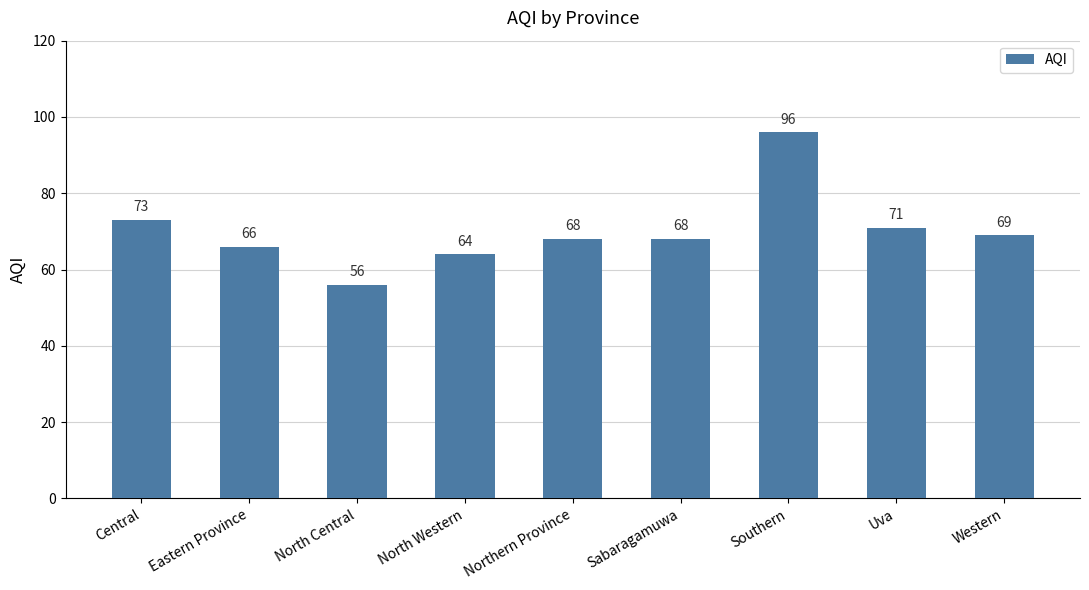

What is the label of the 3rd bar from the left?

North Central